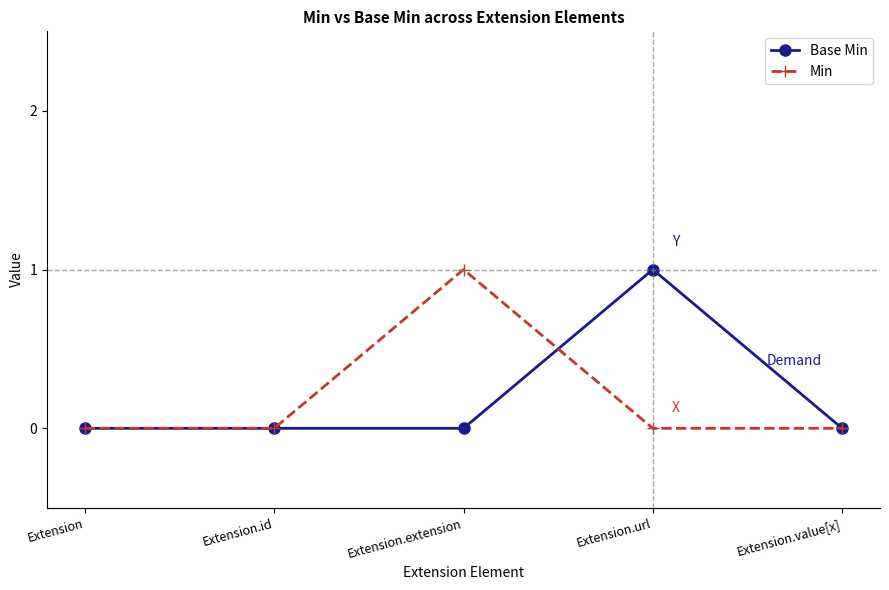

Reading left to right, what are all the values shown in this chart?

Base Min: Extension=0	Extension.id=0	Extension.extension=0	Extension.url=1	Extension.value[x]=0
Min: Extension=0	Extension.id=0	Extension.extension=1	Extension.url=0	Extension.value[x]=0